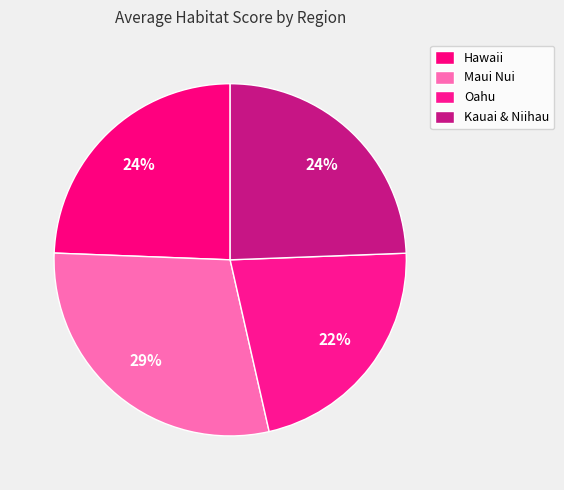

Which slice is the smallest?

Oahu